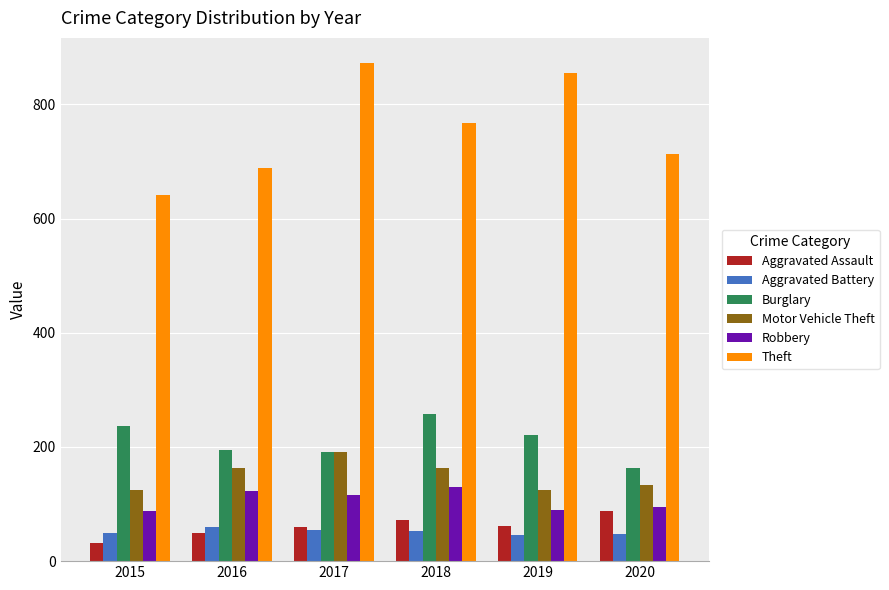

What are all the series names shown in the legend?

Aggravated Assault, Aggravated Battery, Burglary, Motor Vehicle Theft, Robbery, Theft